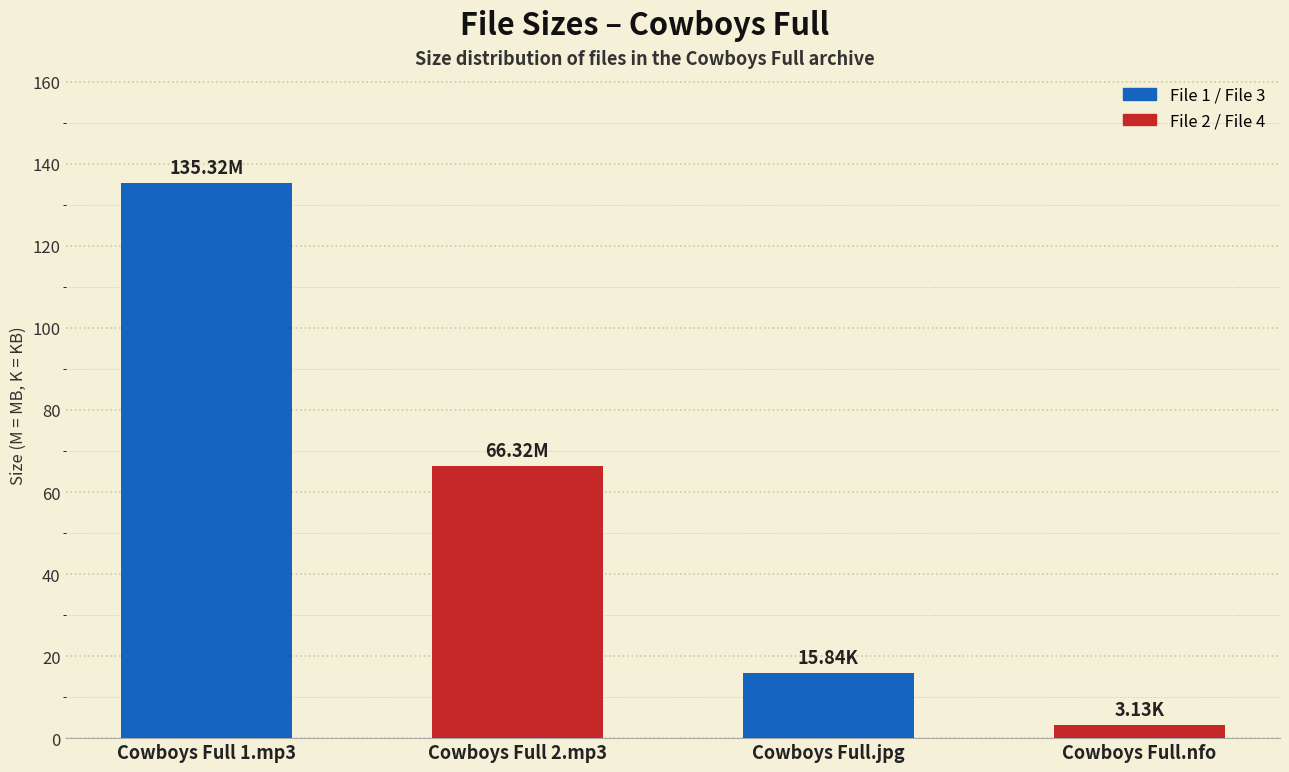

What is the difference between the second highest and second lowest values?

50.5